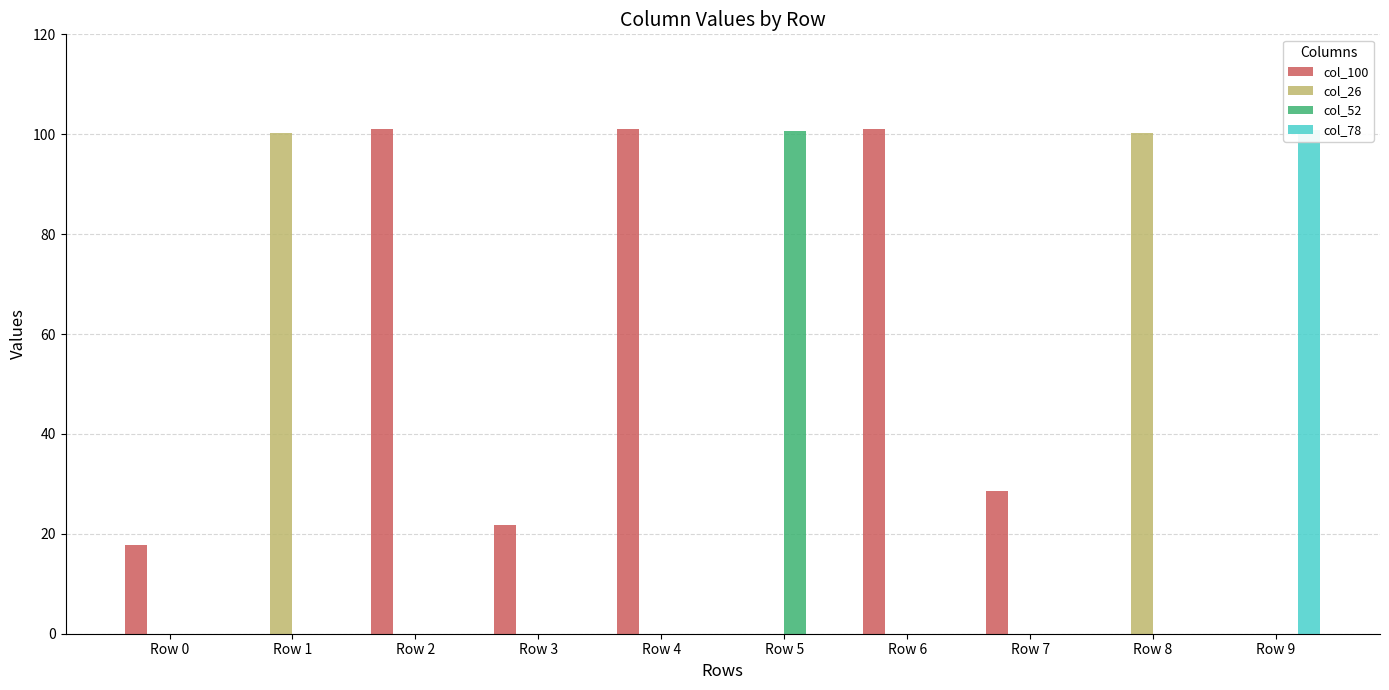

Does the chart contain any negative values?

No